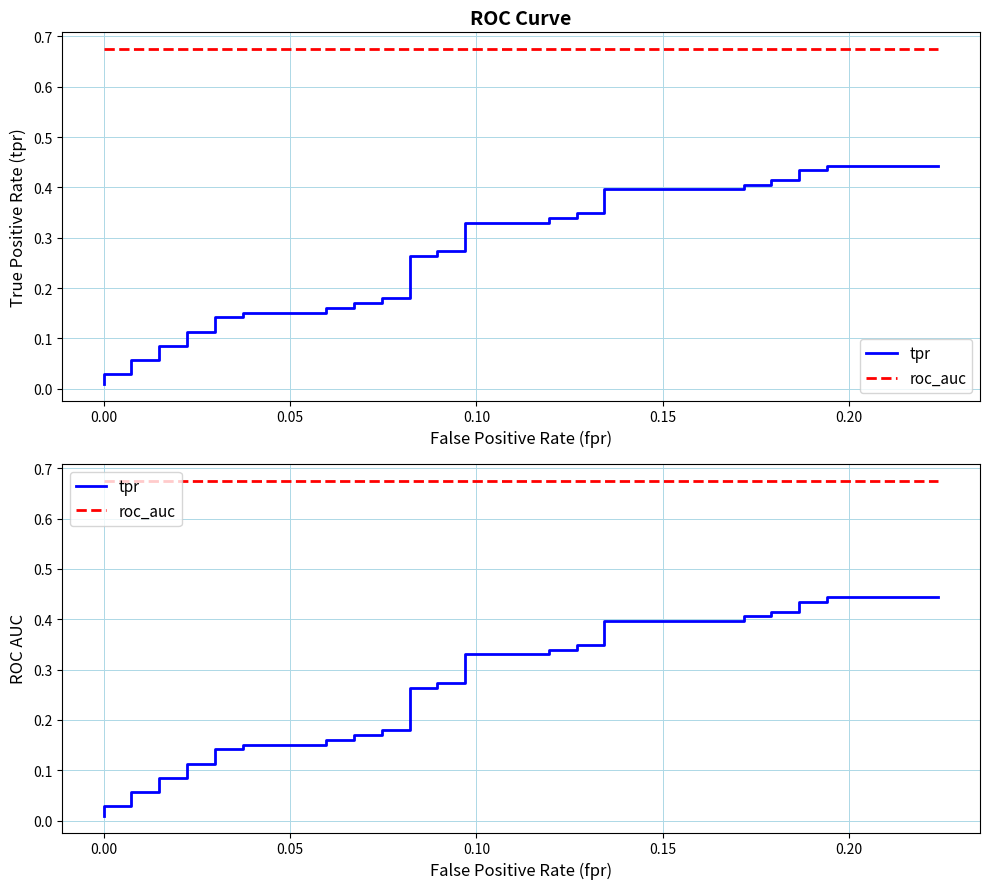

Which series has the widest spread of values?

tpr